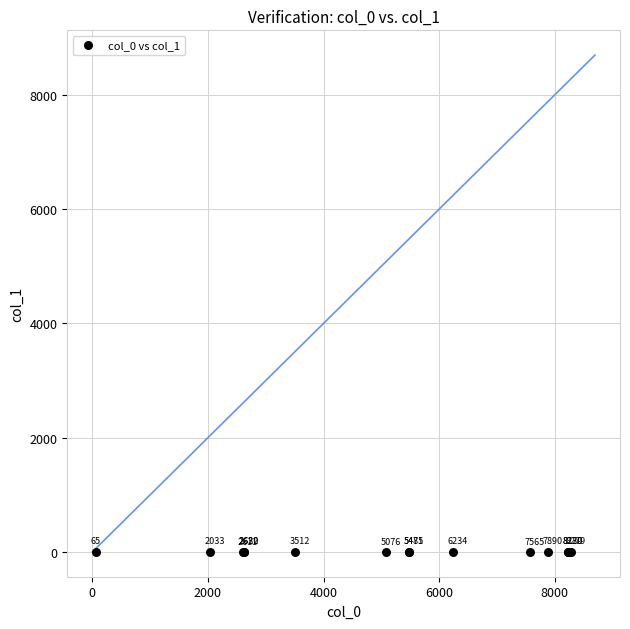

What Y value in the scatter plot is closest to 3?

3